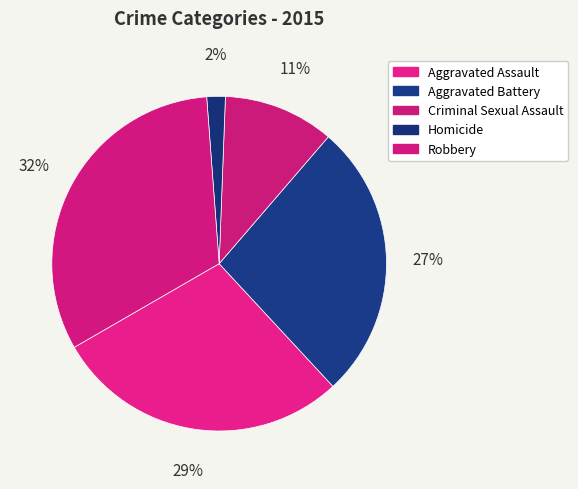

Is it true that Criminal Sexual Assault is 11% of the pie?

True